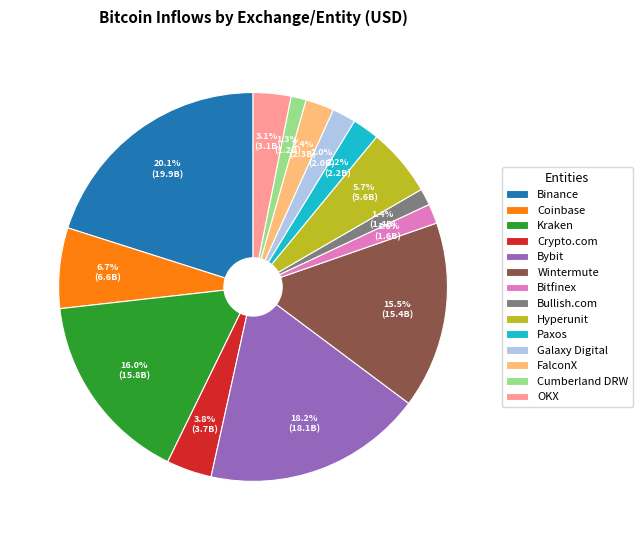

Is it true that Hyperunit is 6% of the pie?

True